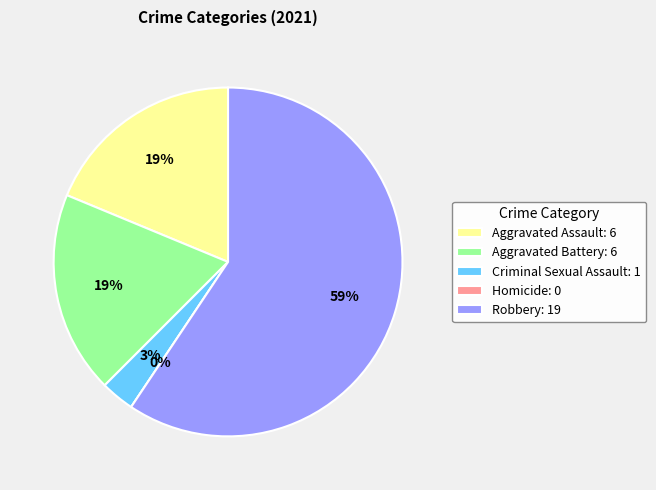

What is the ratio of the value at Aggravated Battery to the value at Robbery?

0.3